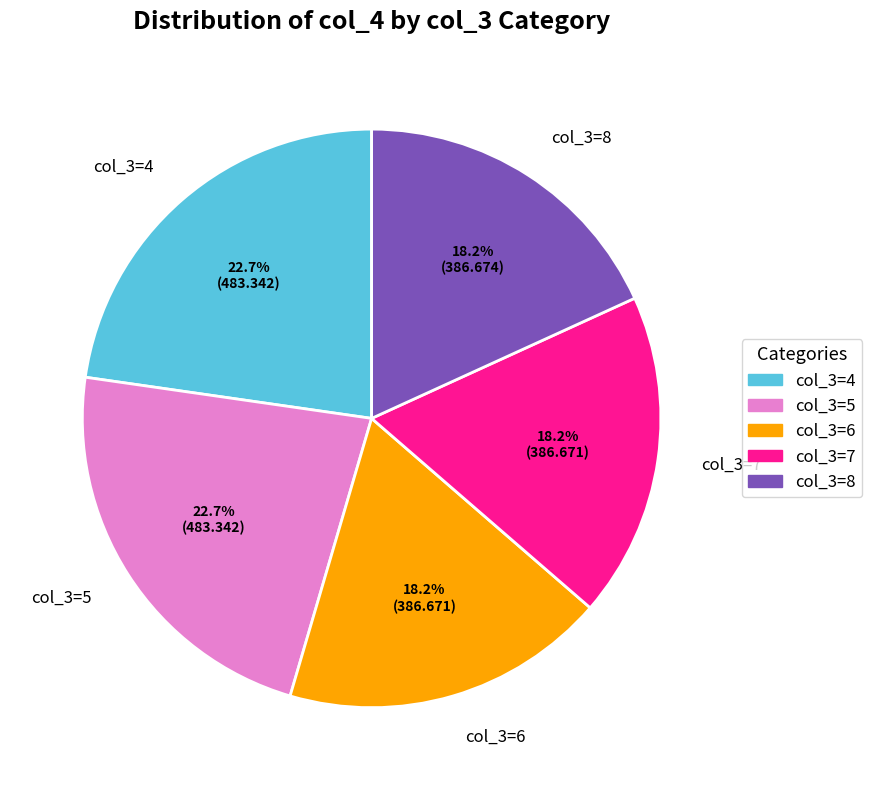

Between col_3=5 and col_3=6, which is larger?

col_3=5